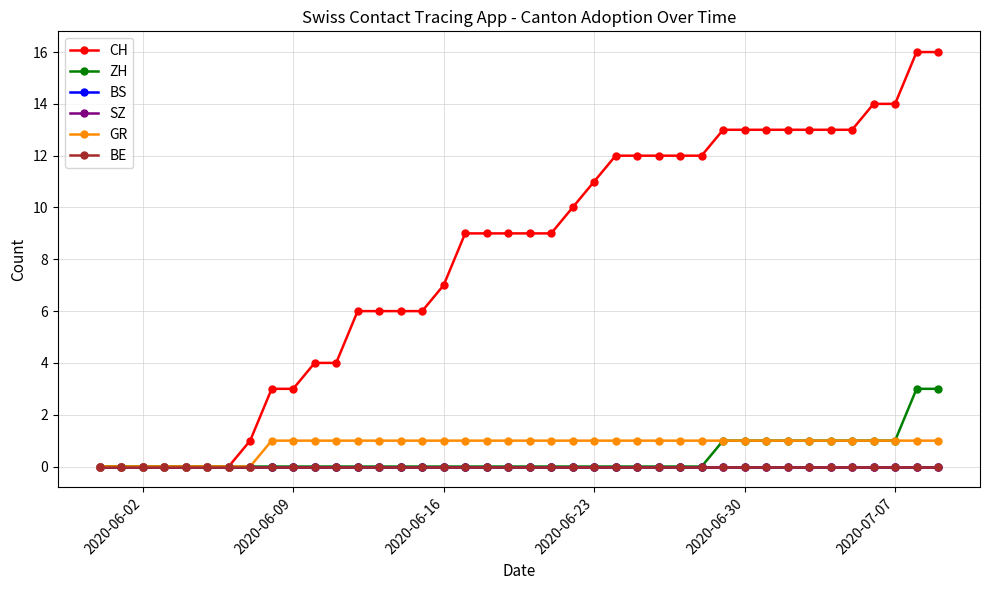

Reading right to left, extract all data points from this chart.

CH: 16	16	14	14	13	13	13	13	13	13	13	12	12	12	12	12	11	10	9	9	9	9	9	7	6	6	6	6	4	4	3	3	1	0	0	0	0	0	0	0
ZH: 3	3	1	1	1	1	1	1	1	1	1	0	0	0	0	0	0	0	0	0	0	0	0	0	0	0	0	0	0	0	0	0	0	0	0	0	0	0	0	0
BS: 0	0	0	0	0	0	0	0	0	0	0	0	0	0	0	0	0	0	0	0	0	0	0	0	0	0	0	0	0	0	0	0	0	0	0	0	0	0	0	0
SZ: 0	0	0	0	0	0	0	0	0	0	0	0	0	0	0	0	0	0	0	0	0	0	0	0	0	0	0	0	0	0	0	0	0	0	0	0	0	0	0	0
GR: 1	1	1	1	1	1	1	1	1	1	1	1	1	1	1	1	1	1	1	1	1	1	1	1	1	1	1	1	1	1	1	1	0	0	0	0	0	0	0	0
BE: 0	0	0	0	0	0	0	0	0	0	0	0	0	0	0	0	0	0	0	0	0	0	0	0	0	0	0	0	0	0	0	0	0	0	0	0	0	0	0	0